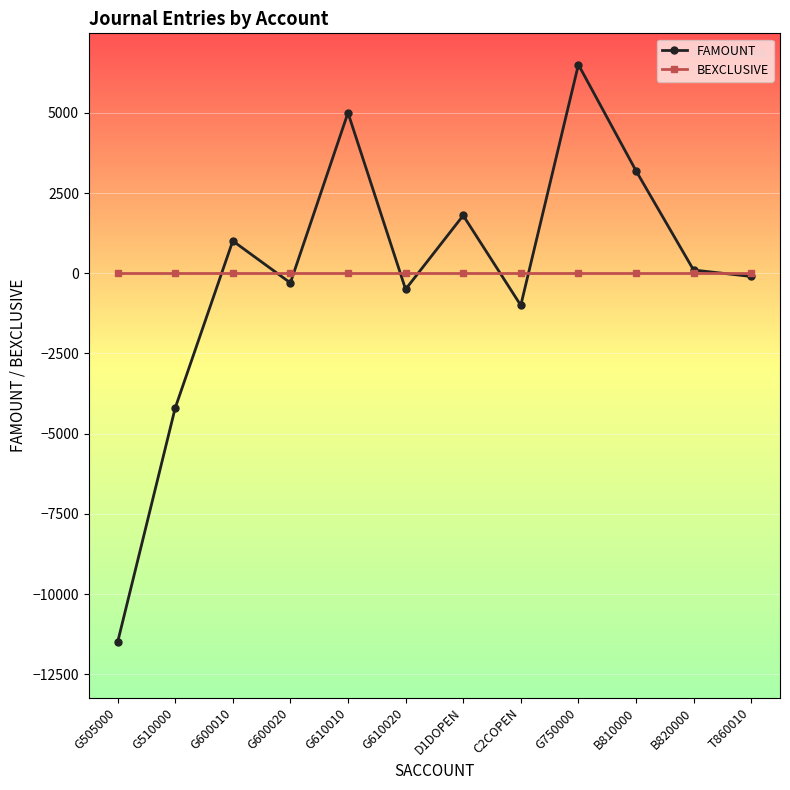

In FAMOUNT, how many points are higher than both neighbors (excluding endpoints)?

4